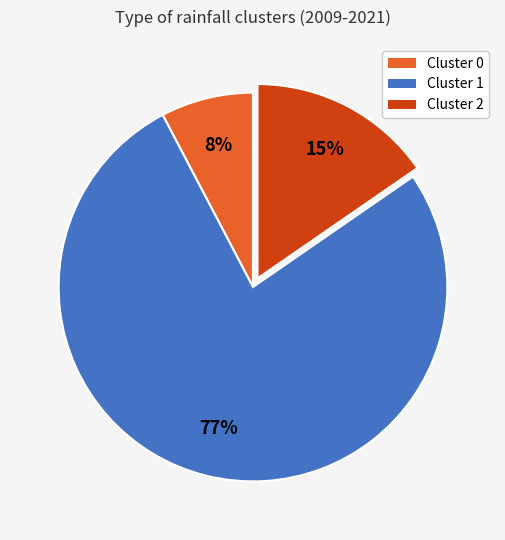

To the nearest percent, what is the difference between the largest and smallest slice percentages?

69%